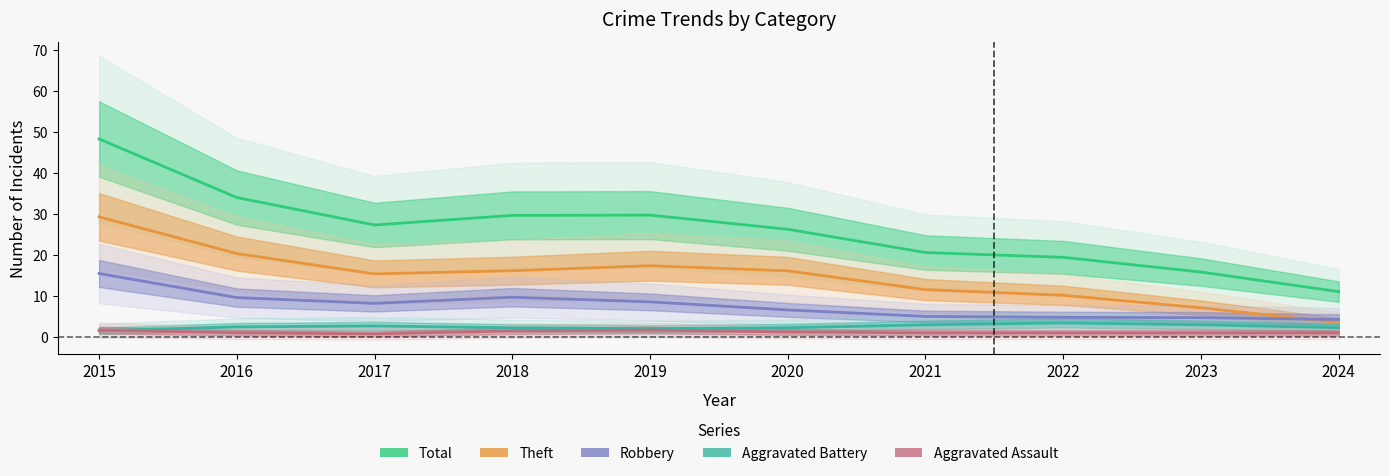

How many lines are shown in the chart?

5